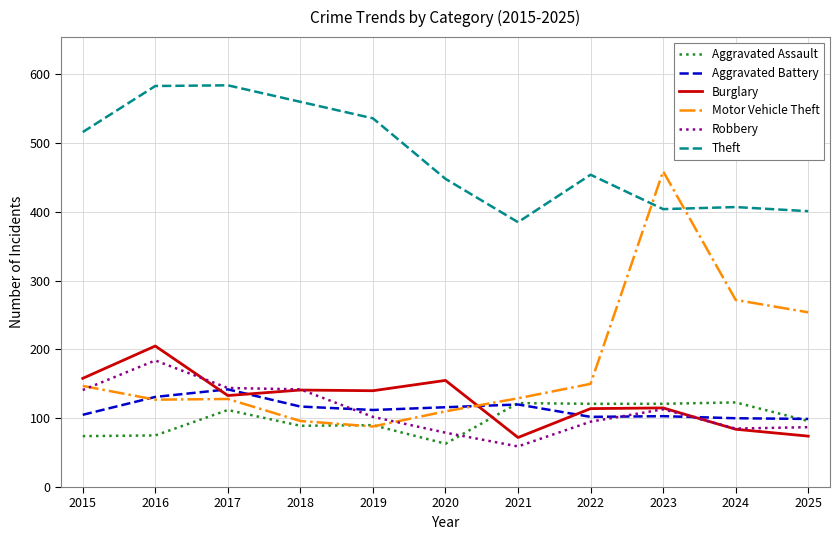

What is the minimum value shown in the chart?

59